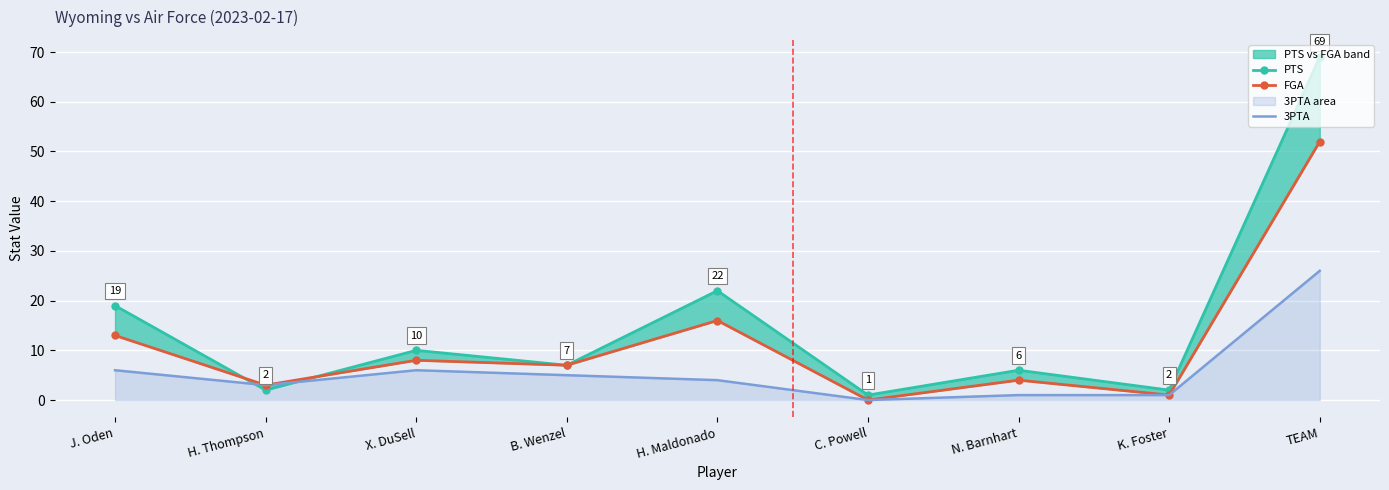

What are all the series names shown in the legend?

PTS, FGA, 3PTA